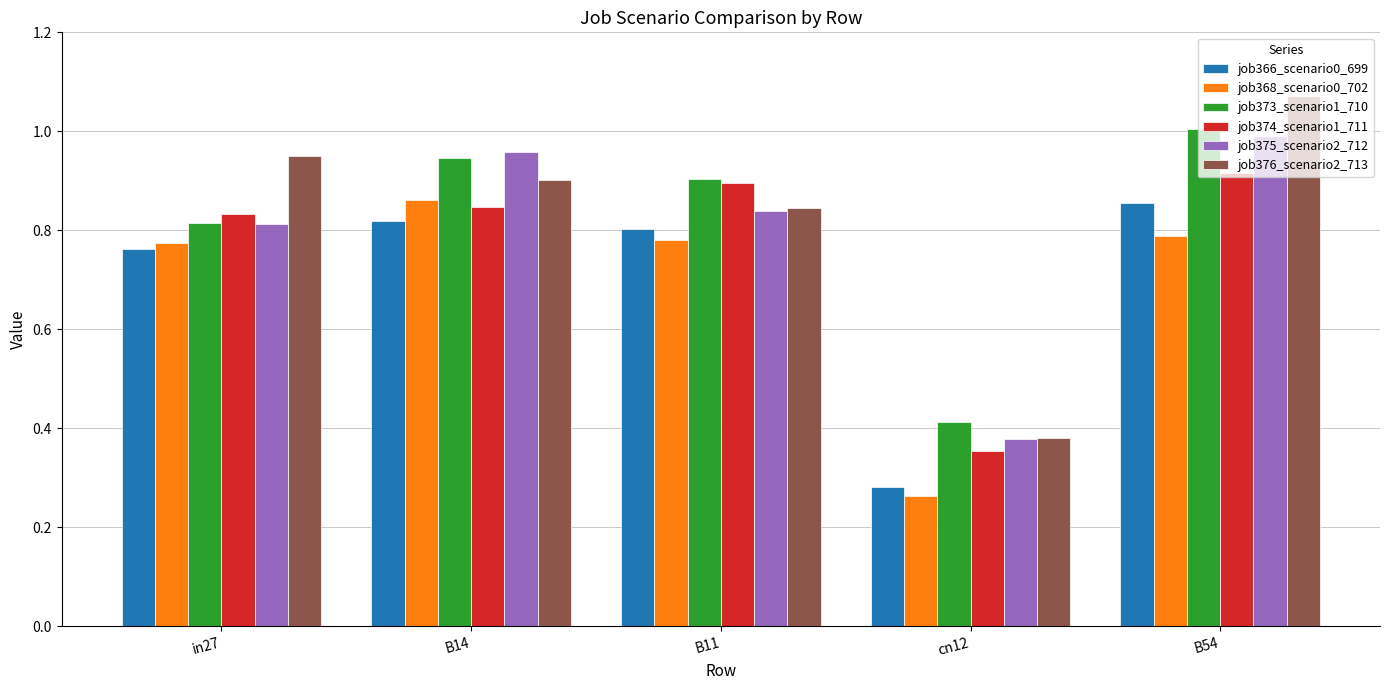

Is it true that job368_scenario0_702 equals 0.8 at B54?

True